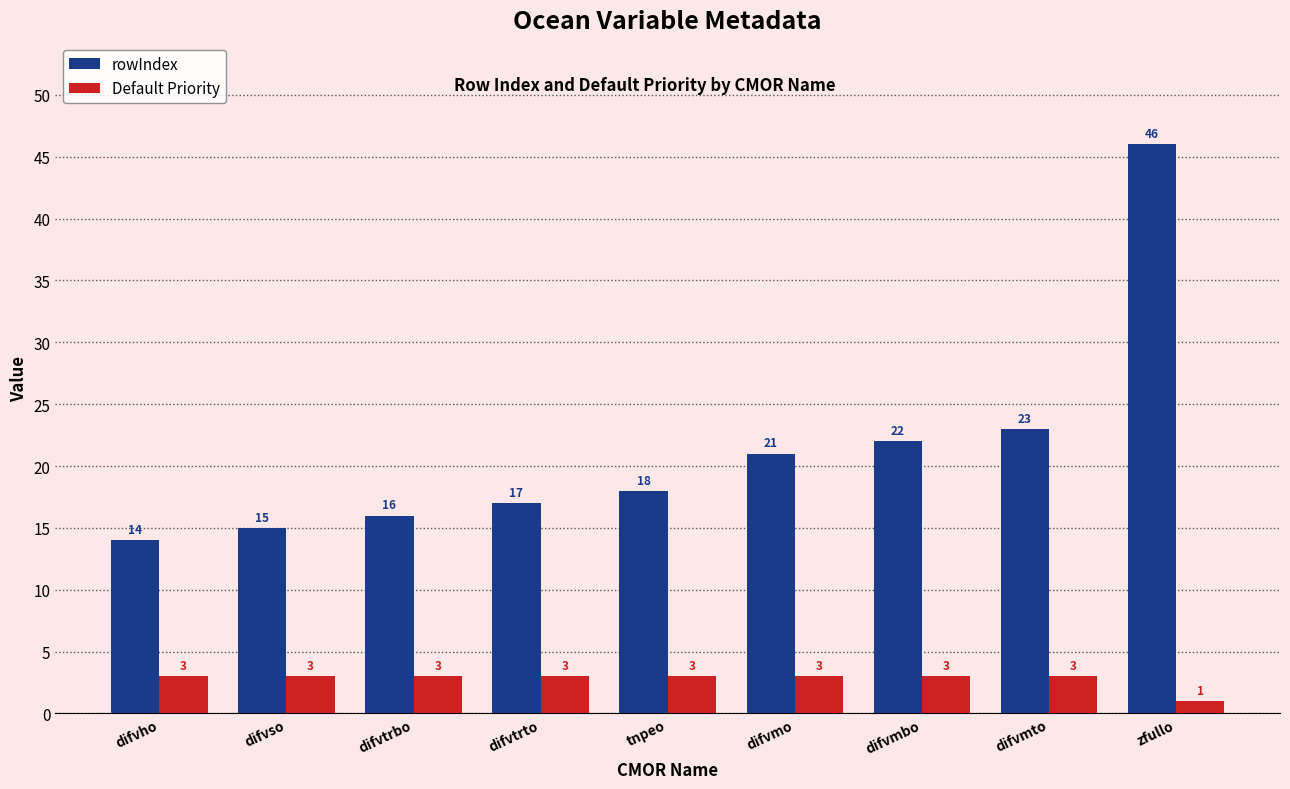

What is the sum of all Default Priority values?

25